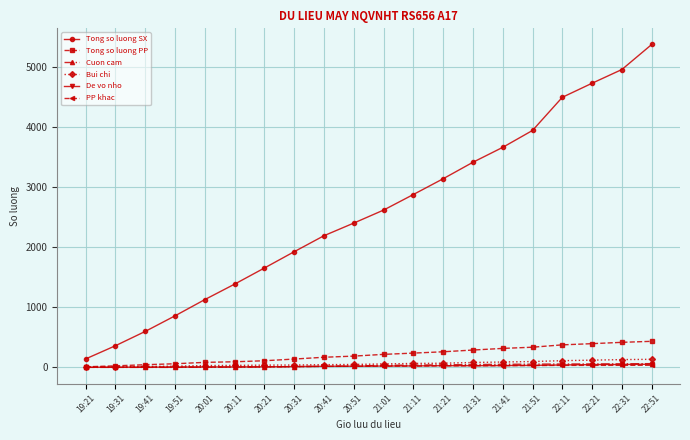

Which series has the widest spread of values?

Tong so luong SX